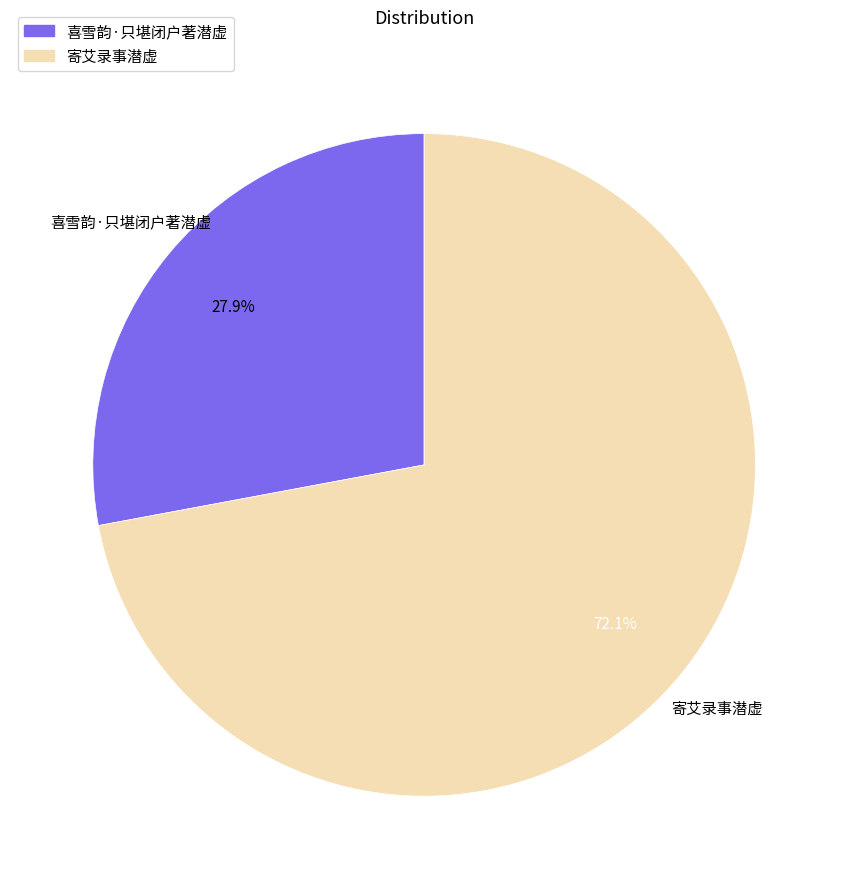

How many segments does this pie chart have?

2